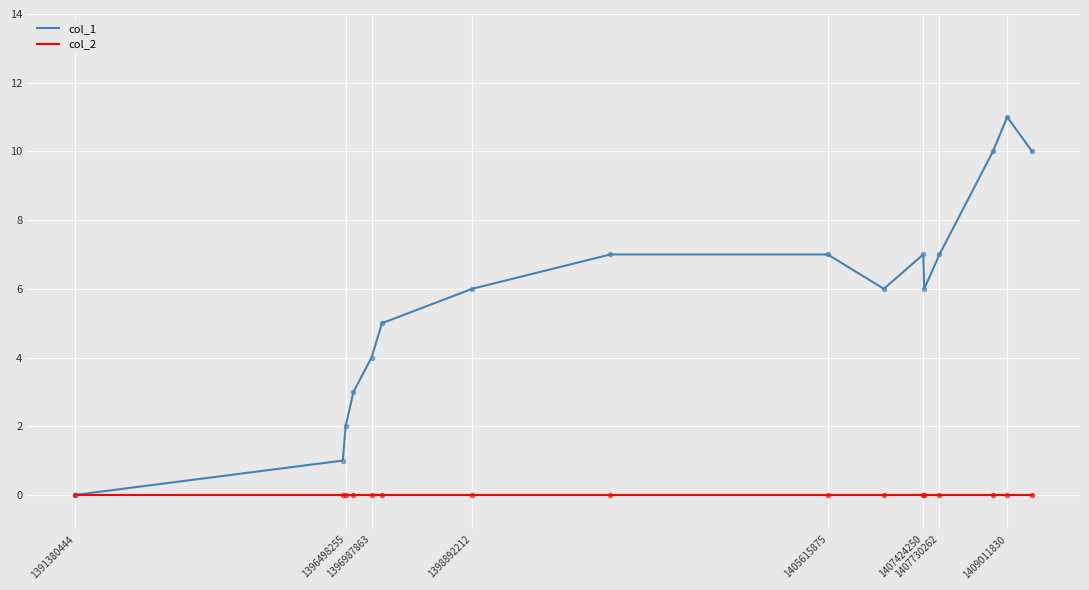

Which series has the largest total across all categories?

col_1